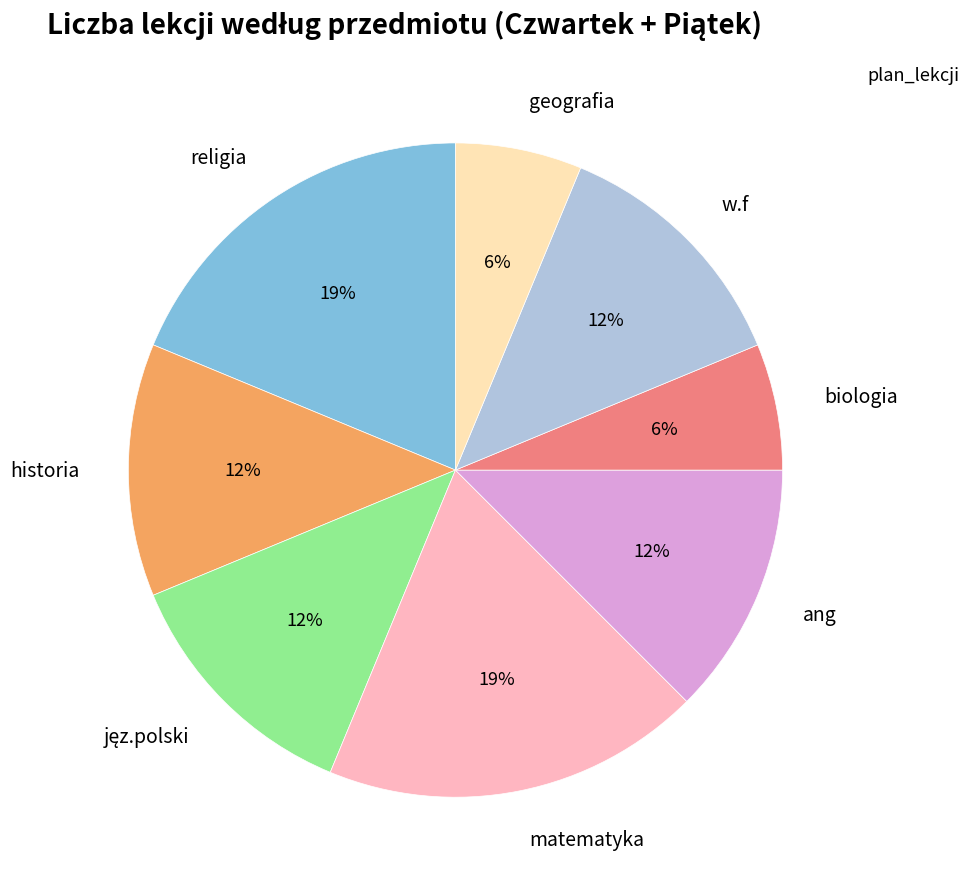

True or false: religia accounts for 12% of the total.

False